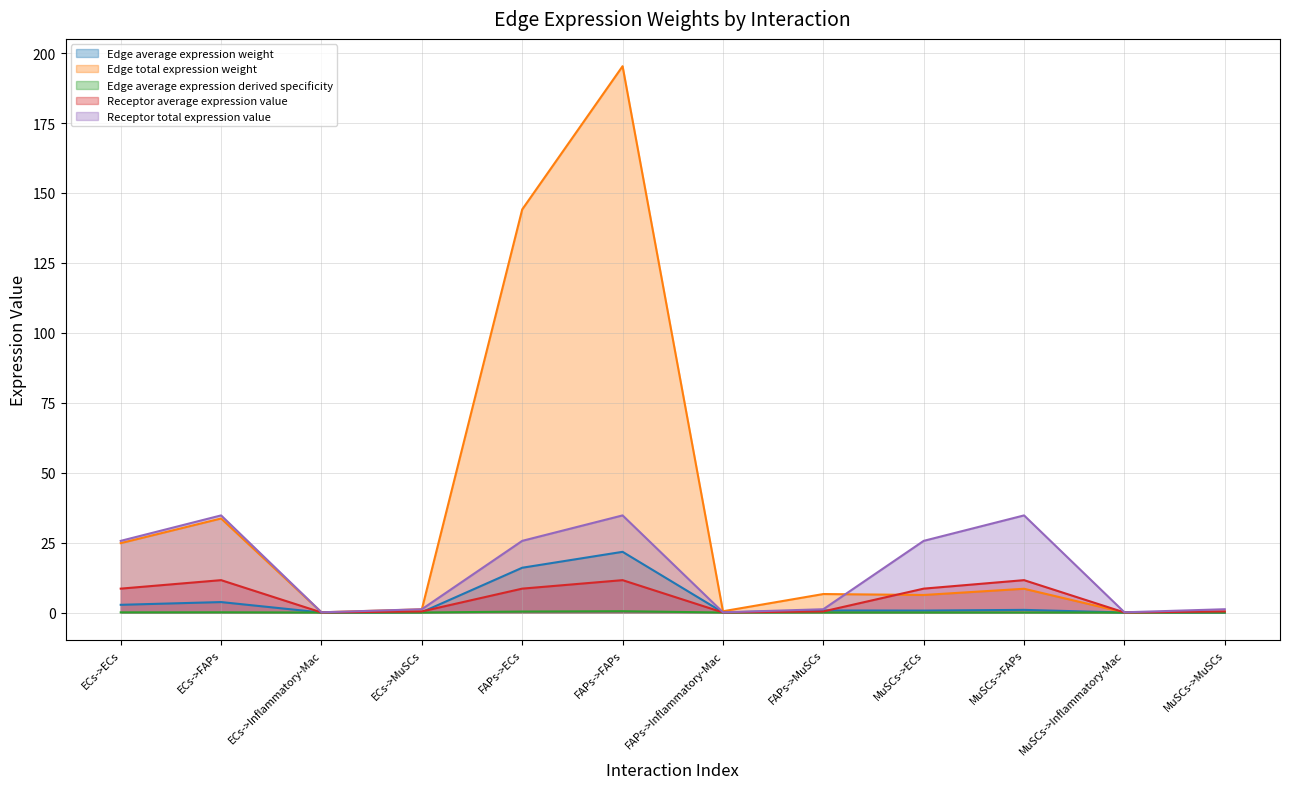

What is the maximum value shown in the chart?

195.3